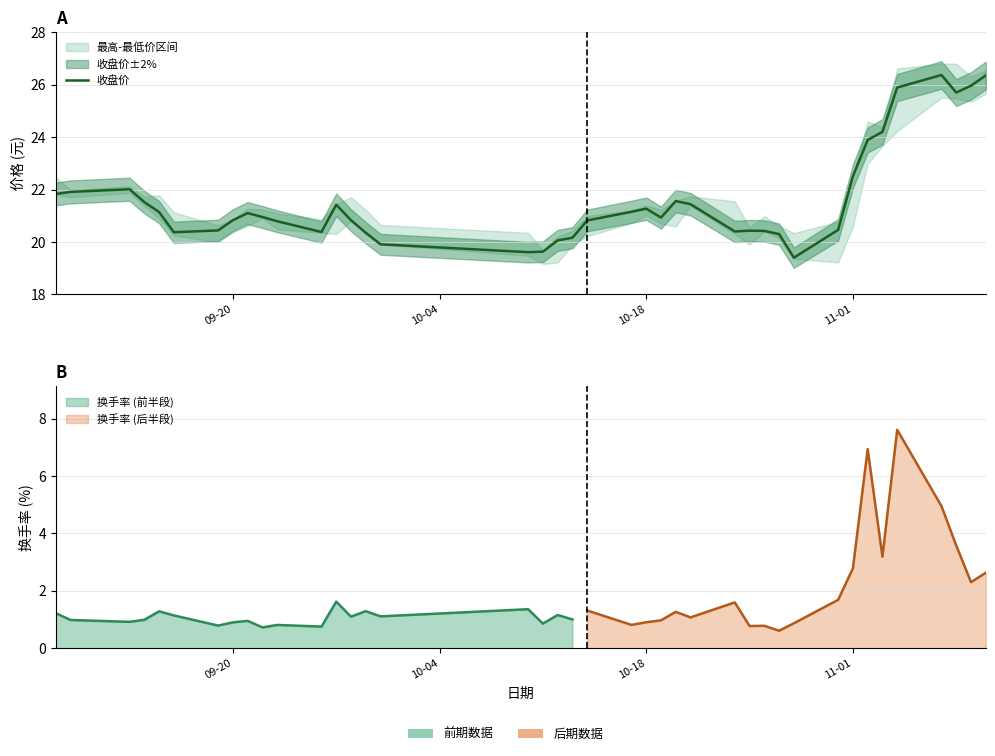

What is the difference between the maximum and second lowest values?

6.8